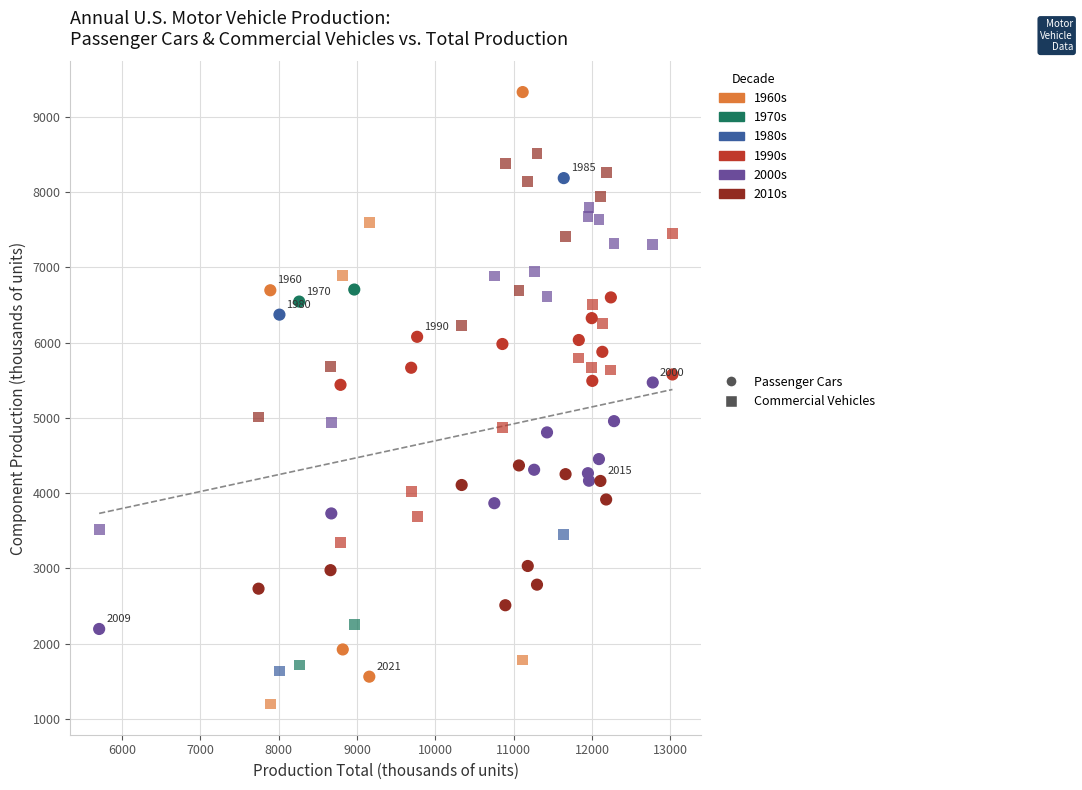

Count the number of points in this scatter plot.

76